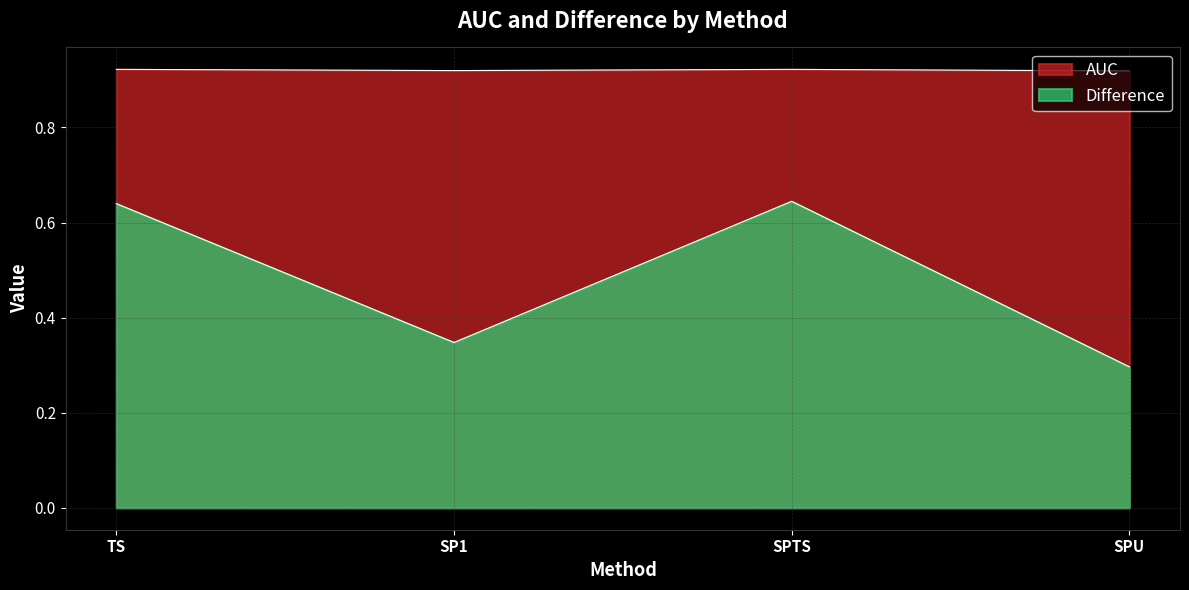

Which series has the widest spread of values?

Difference